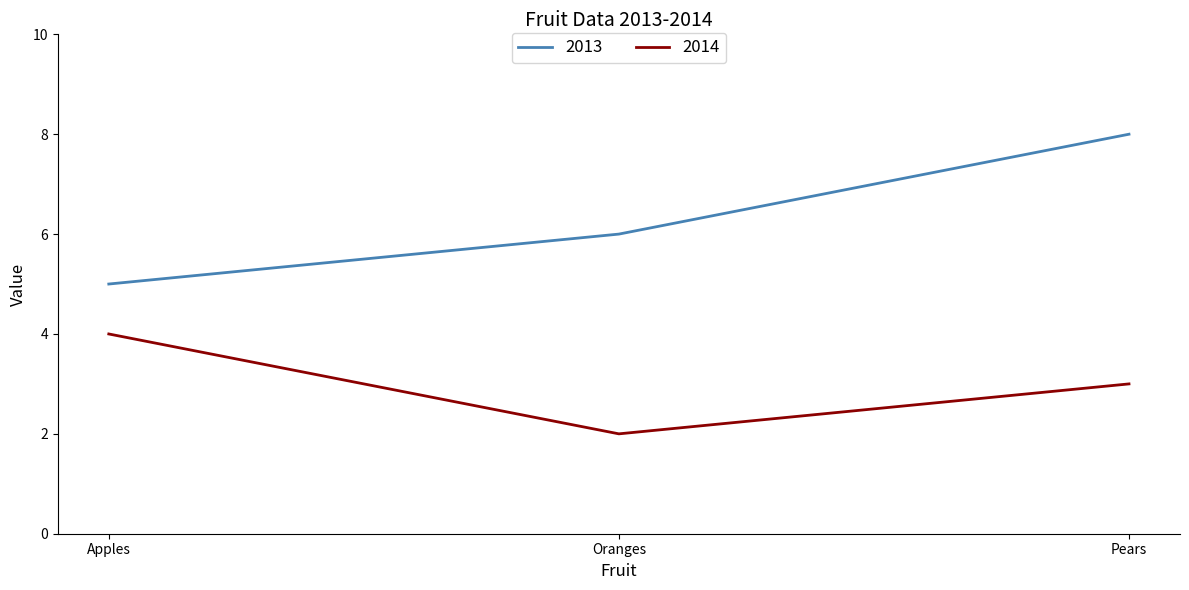

How many lines are shown in the chart?

2